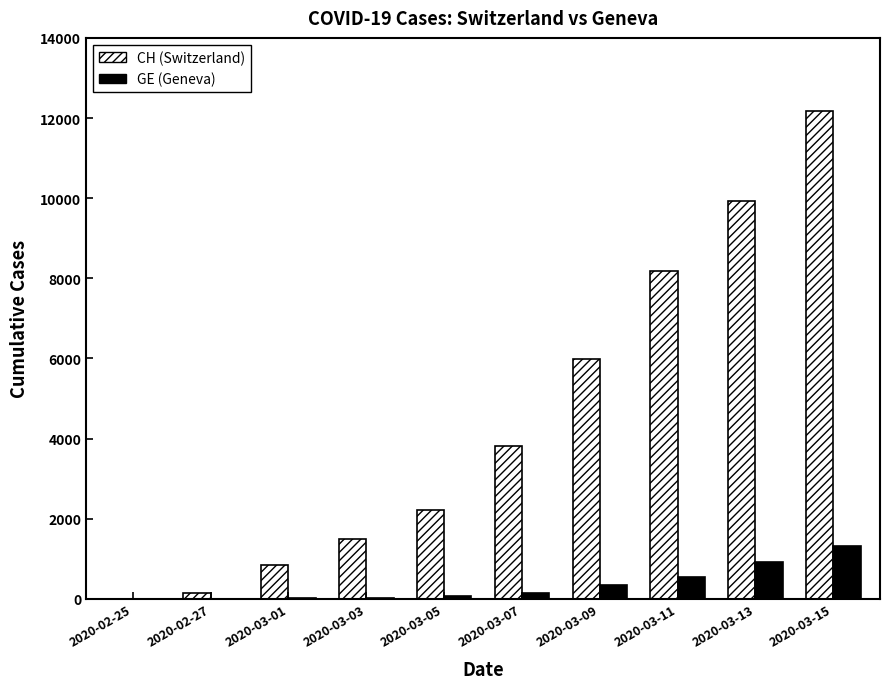

Are the bars horizontal?

No